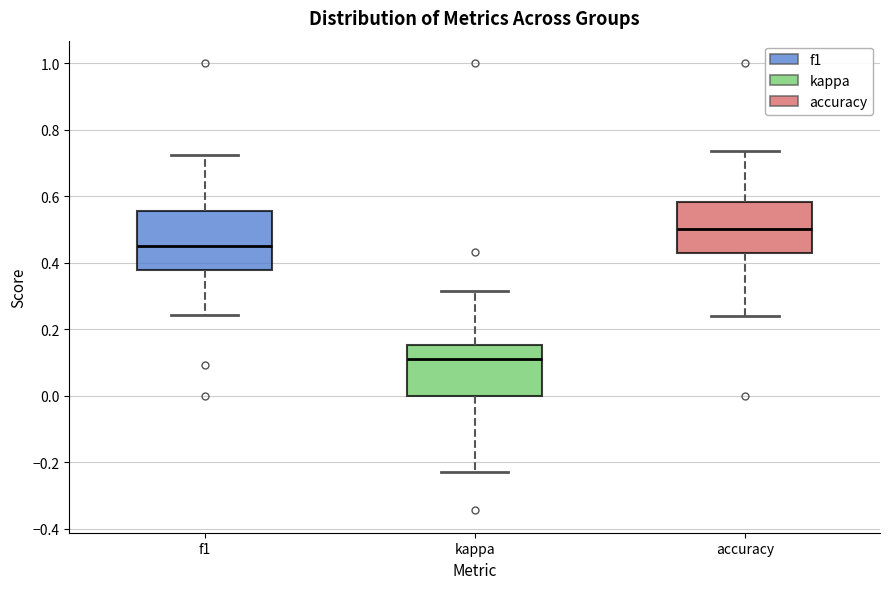

Reading left to right, transcribe this box plot: for each box, give where its median line is, the range the box spans, and where its two whiskers end, as read against the y-axis. The values are not printed on the chart, so give them approximately, as read against the axis.

f1: median 0.46, box 0.38 to 0.56, whiskers 0.24 to 0.72
kappa: median 0.10, box 0.00 to 0.16, whiskers -0.22 to 0.32
accuracy: median 0.50, box 0.42 to 0.58, whiskers 0.24 to 0.74